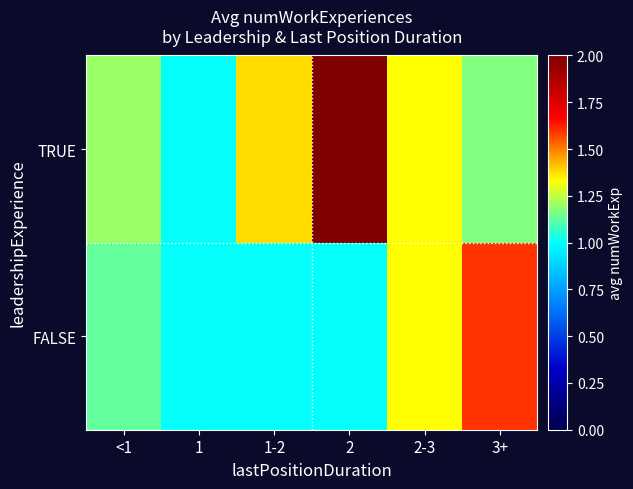

Count the number of categories in the chart.

6